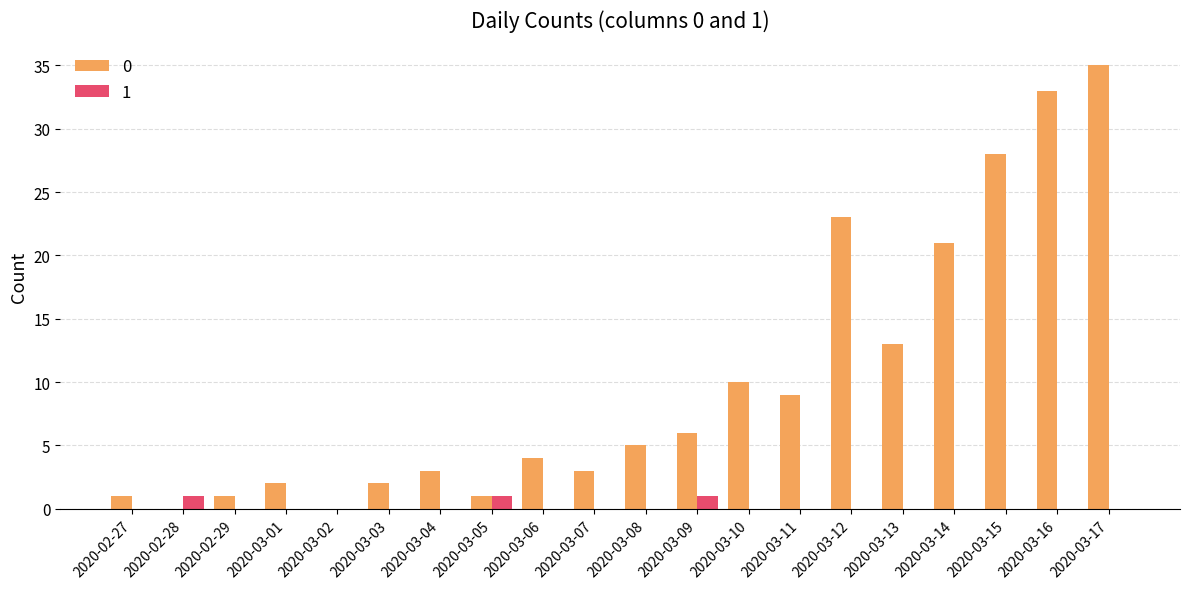

True or false: 1 has a value of 0 at 2020-03-16.

True